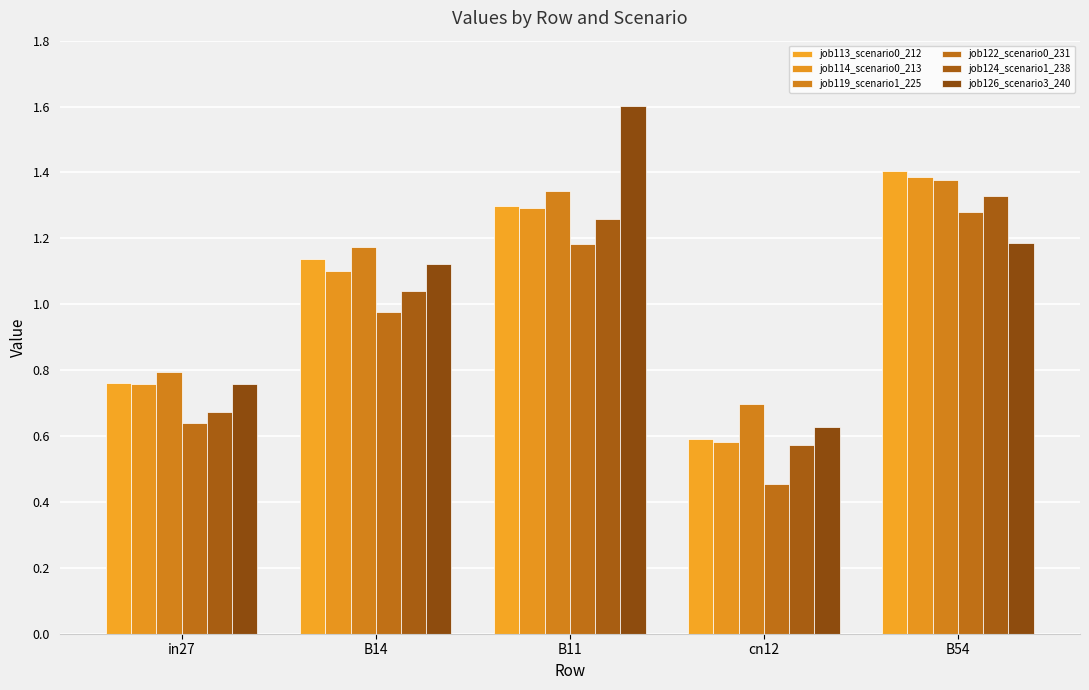

How many bars are there in total?

30